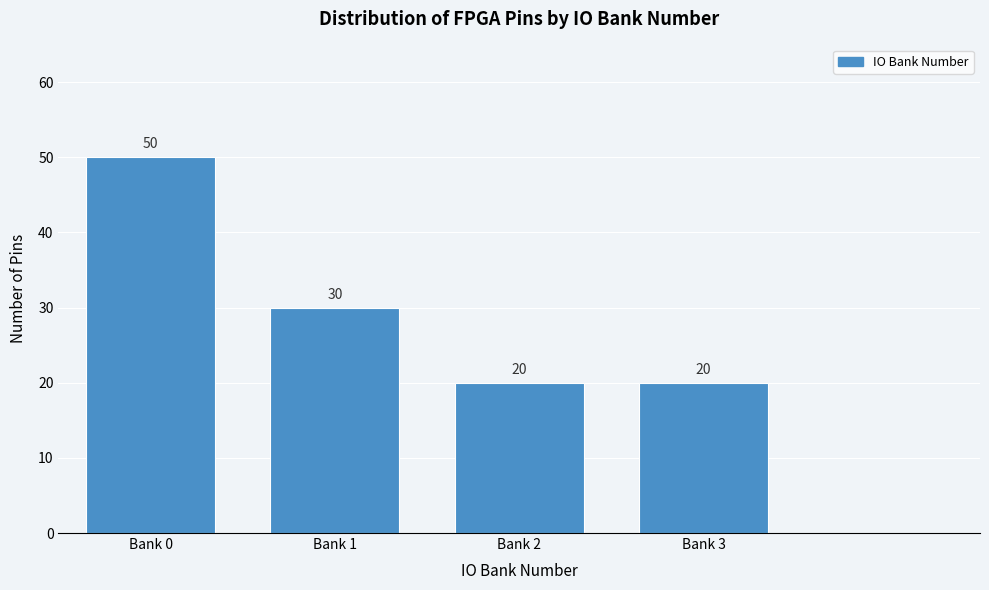

Reading right to left, extract all data points from this chart.

Bank 3=20	Bank 2=20	Bank 1=30	Bank 0=50